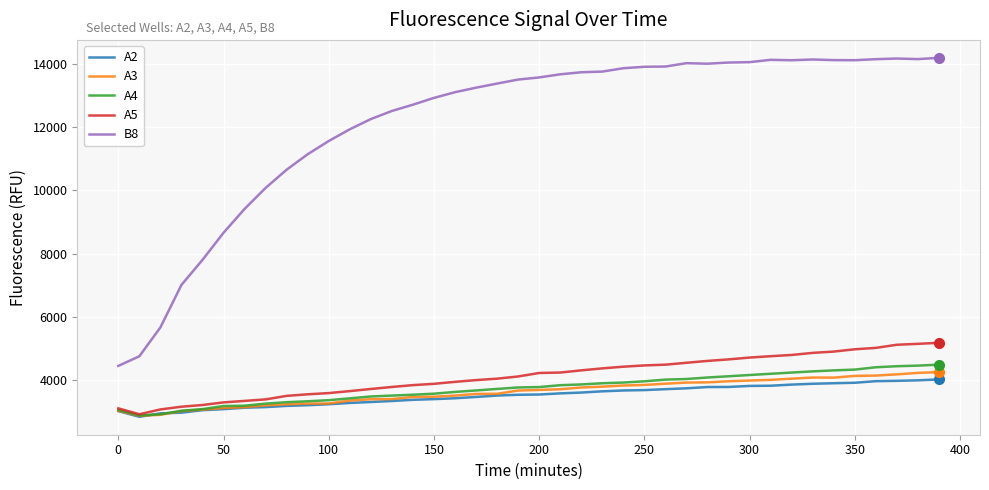

True or false: A4 and B8 intersect in this chart.

False